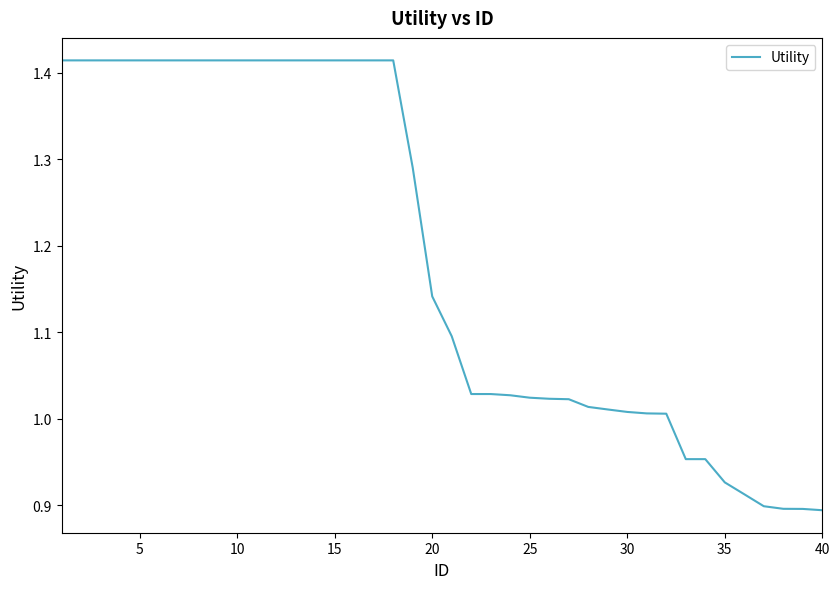

What is the value of the 4th point from the left?

1.4